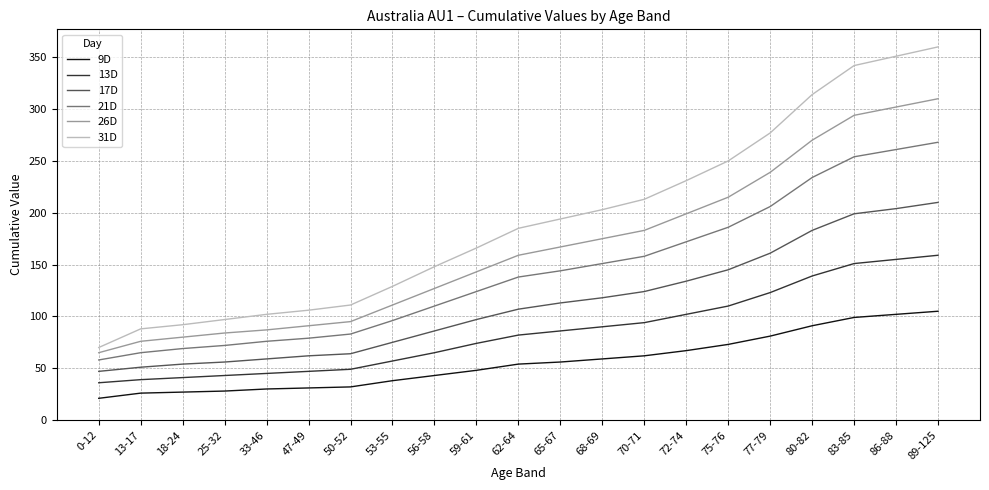

What is the average value of the 31D series?

192